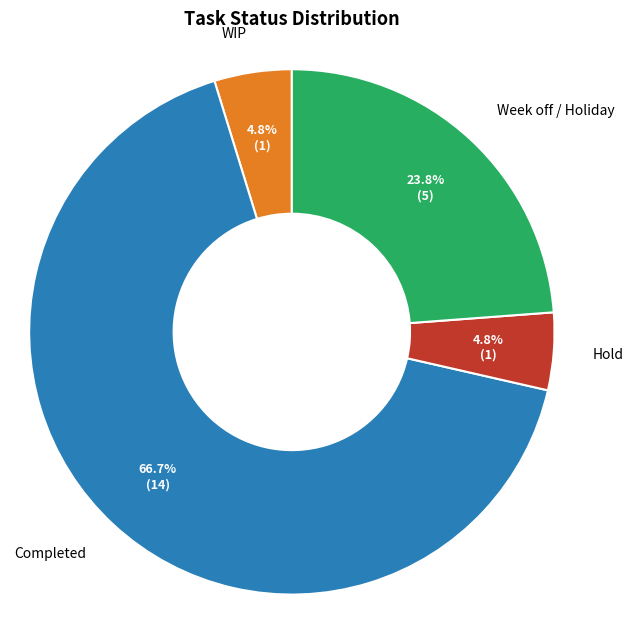

Is Completed the majority of the pie?

Yes